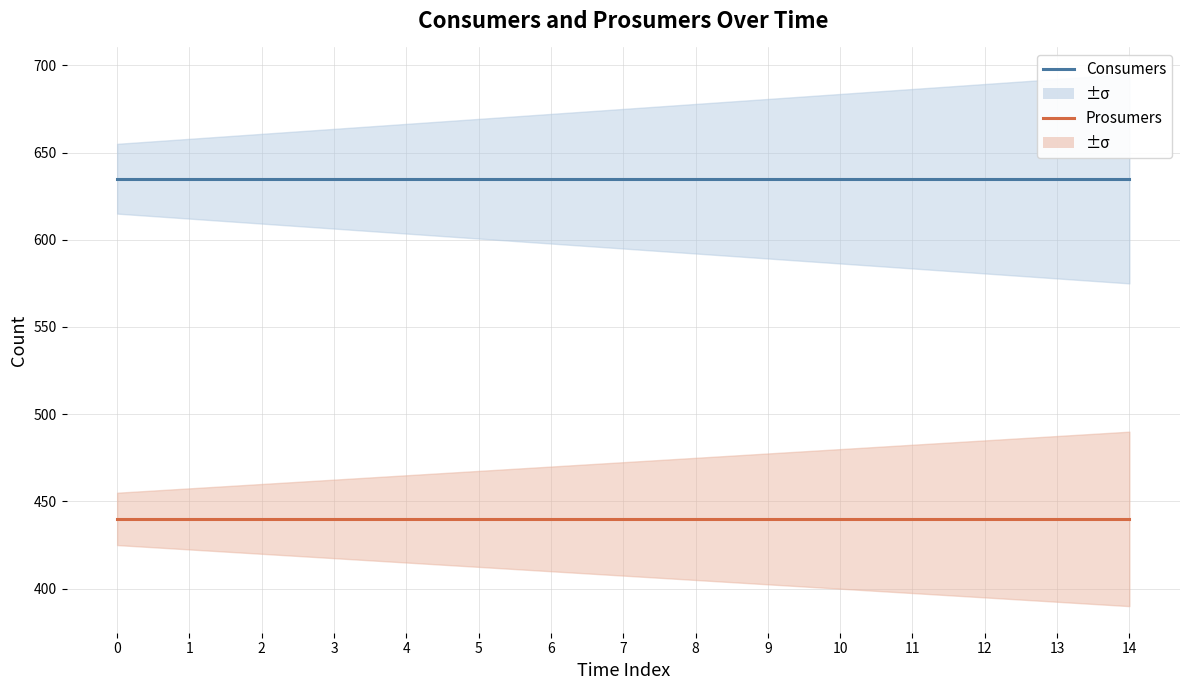

What is the sum of the Prosumers values at 10 and 13?

880